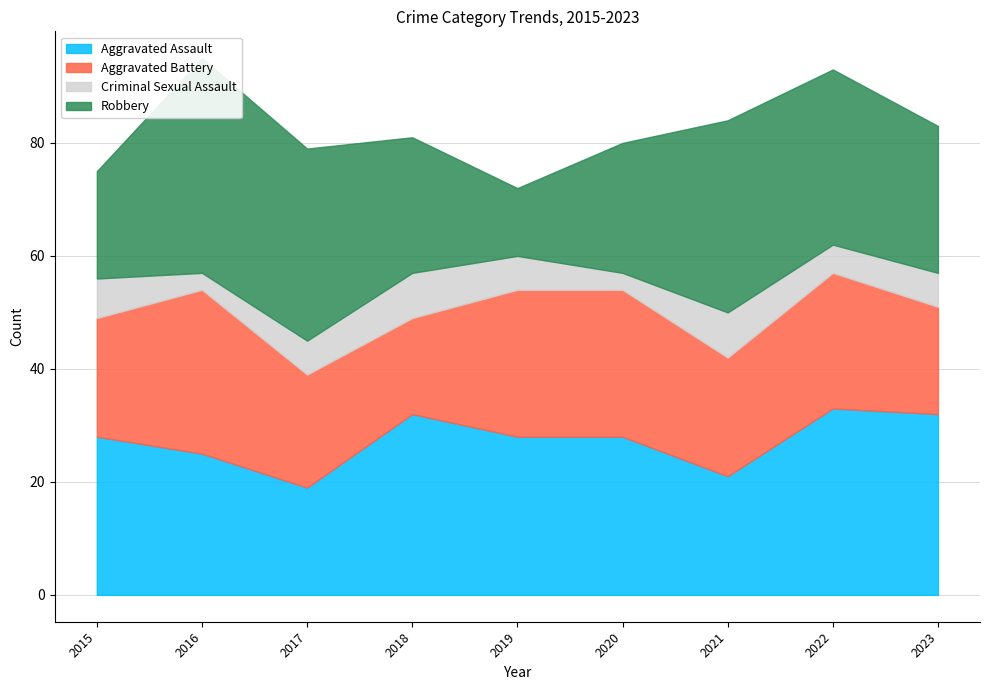

Where is Aggravated Battery nearest to the value 23?

2022